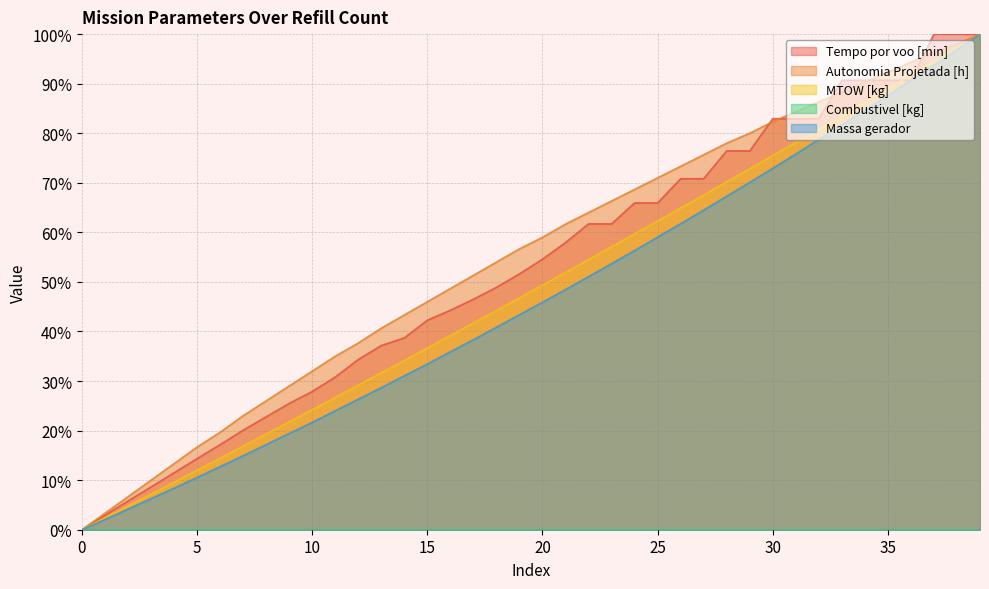

How many values in Autonomia Projetada [h] are above zero?

39